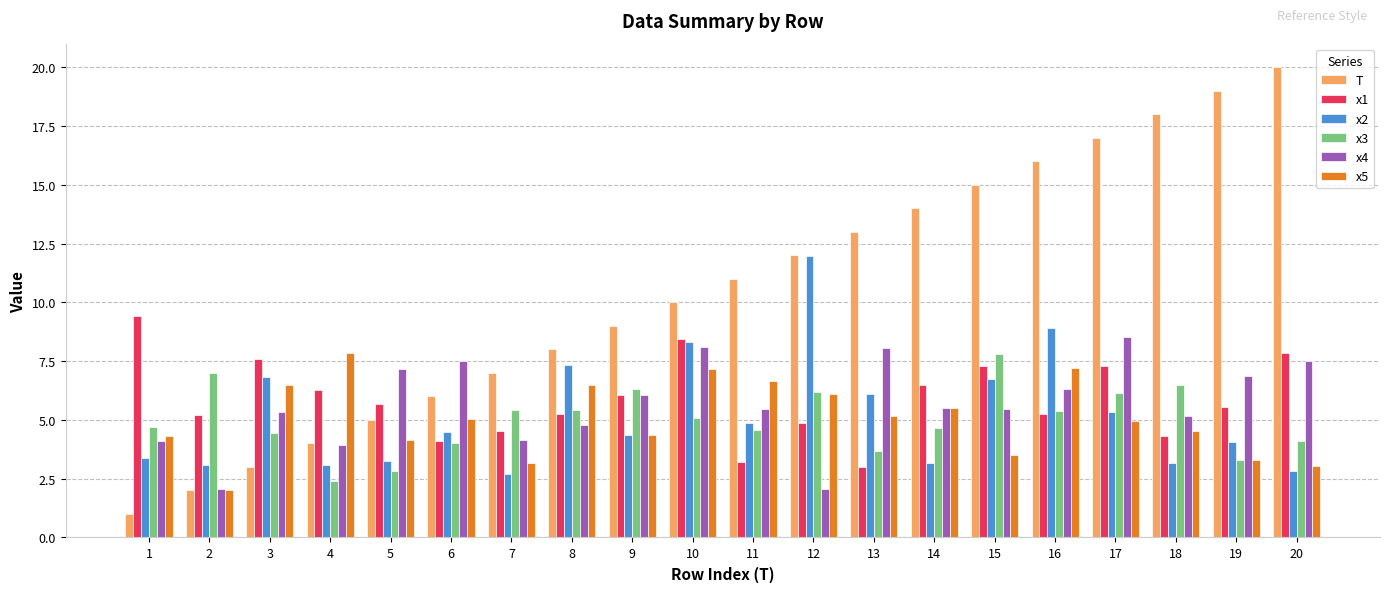

Is it true that T equals 3.3 at 8?

False